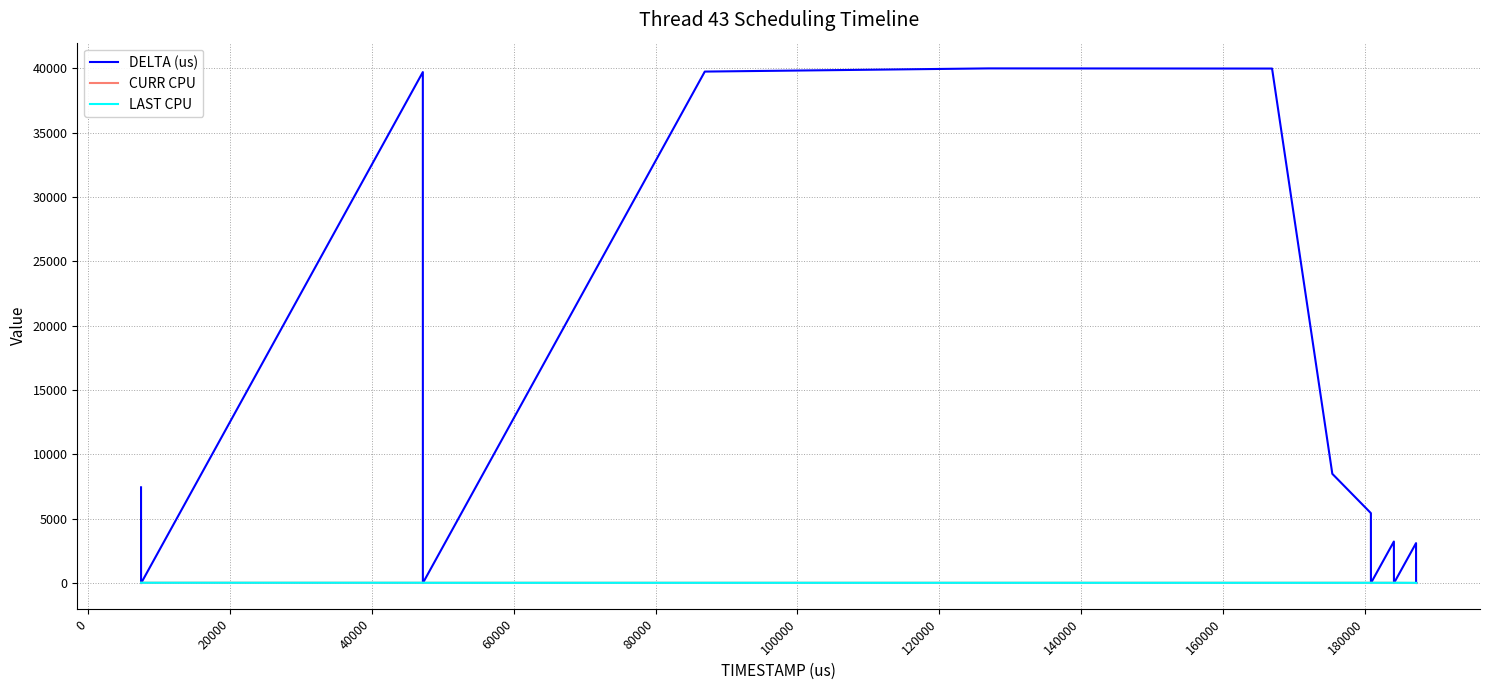

What is the greatest value displayed?

40002